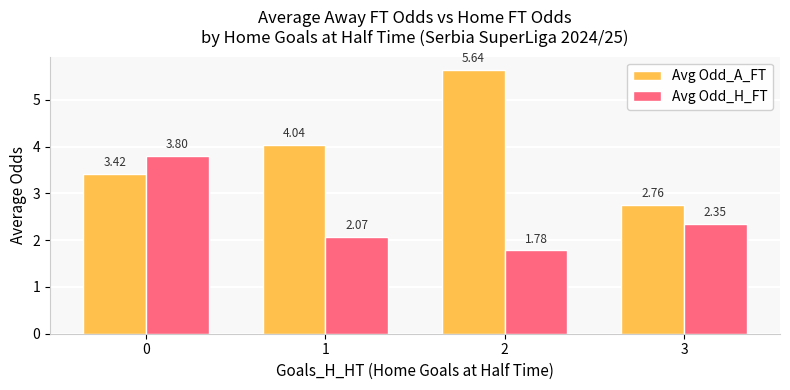

At which category is the sum across all series the highest?

2